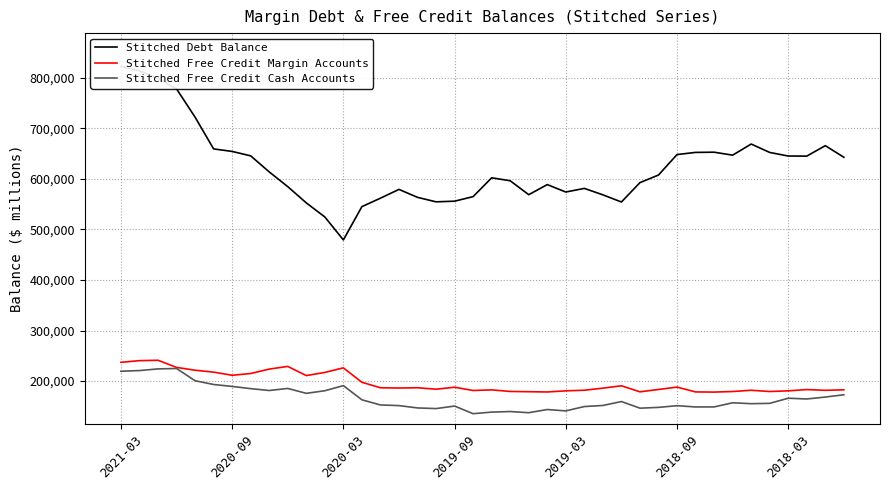

True or false: Stitched Free Credit Margin Accounts and Stitched Debt Balance intersect in this chart.

False